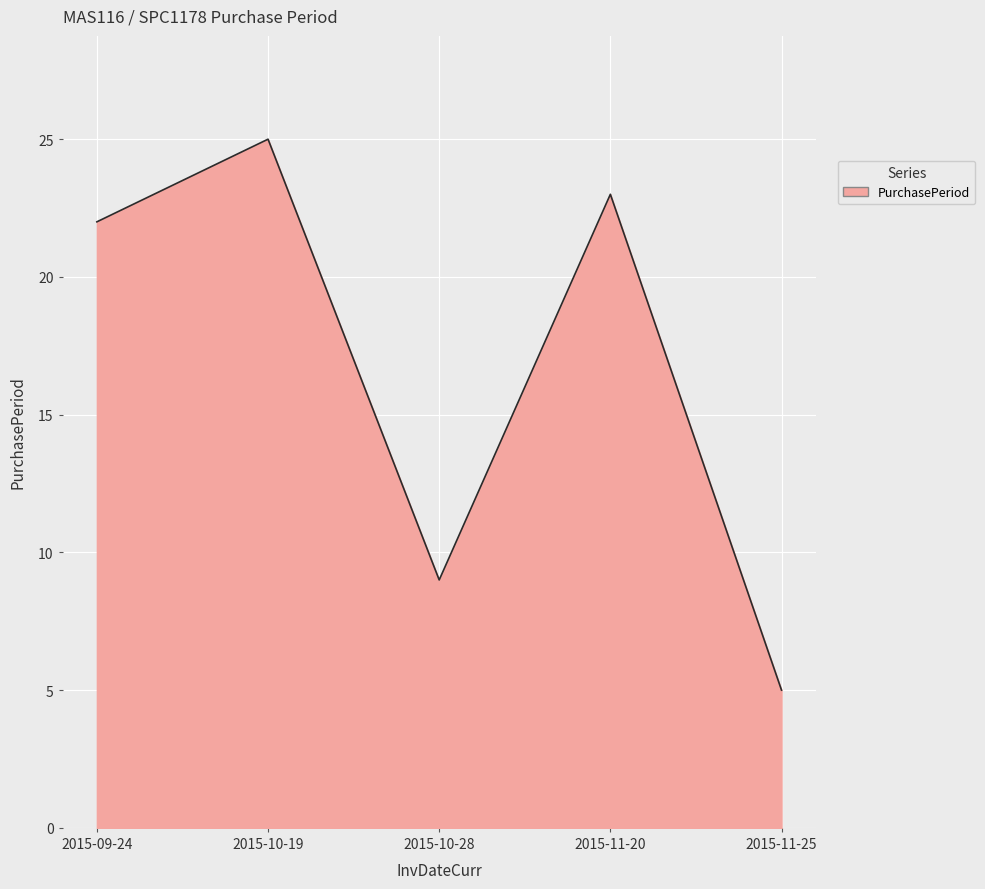

What is the ratio of the value at 2015-11-25 to the value at 2015-10-28?

0.6